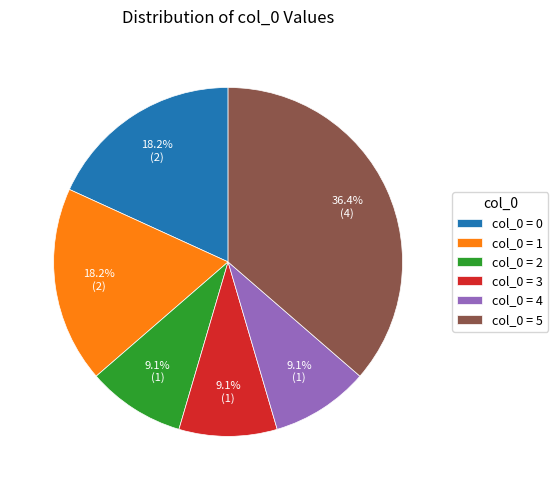

Which slice is the largest?

col_0 = 5